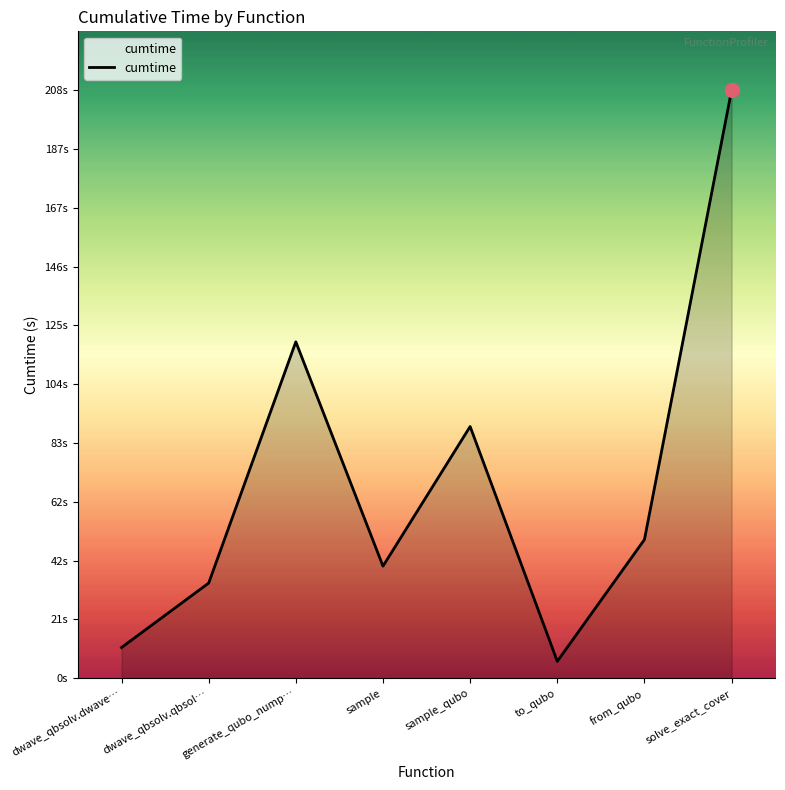

Does the chart have visible grid lines?

No